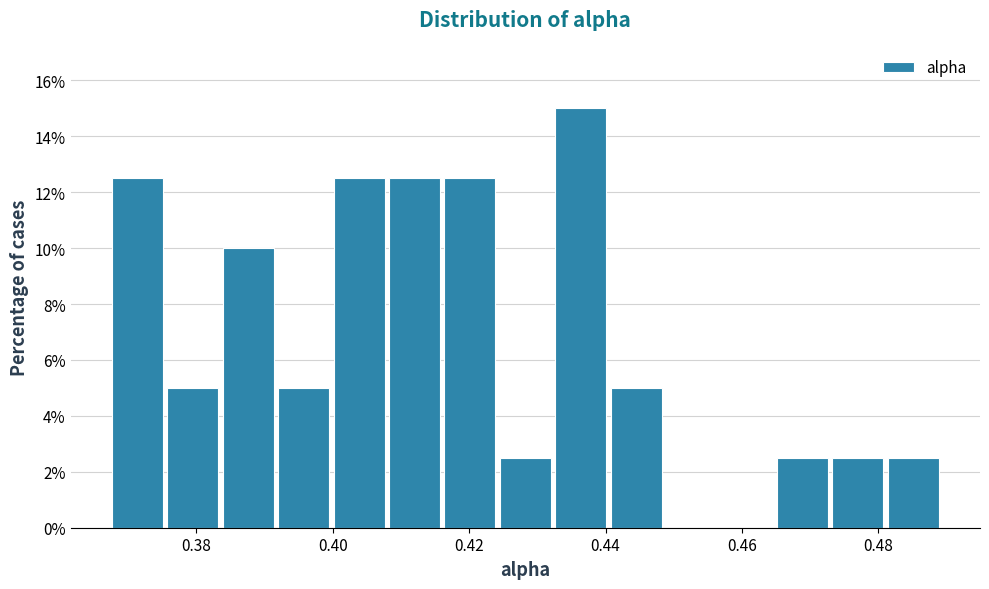

Which range on the x-axis has the tallest bar?

0.432 to 0.440